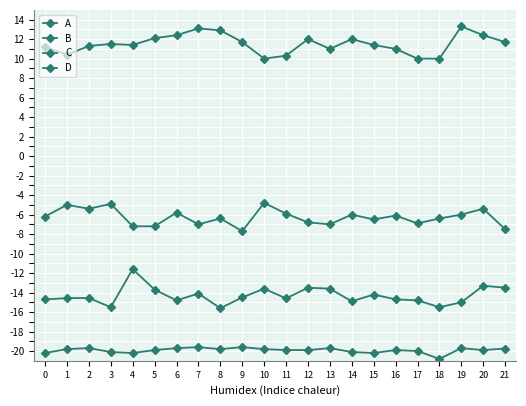

Which series has the largest total across all categories?

B